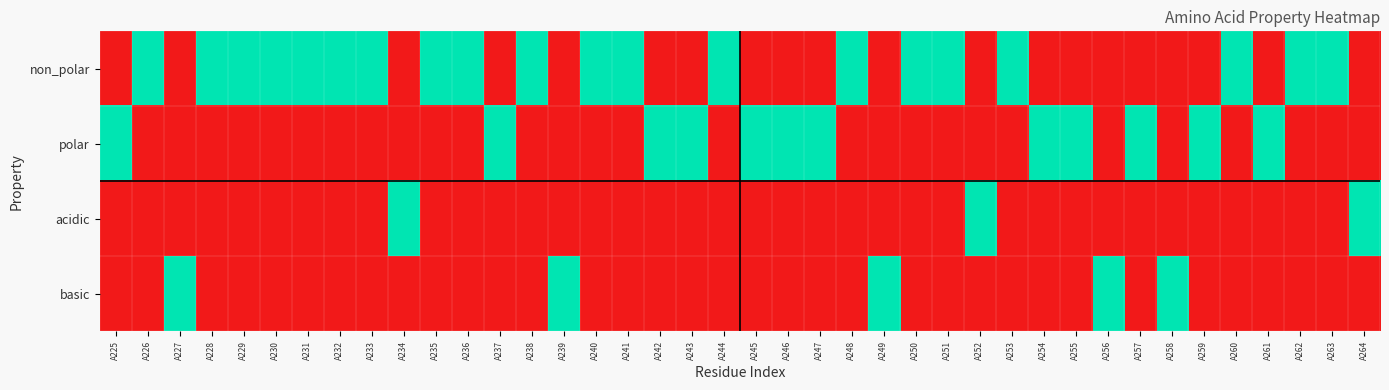

List the series in order of their peak value, lowest first.

non_polar, polar, acidic, basic